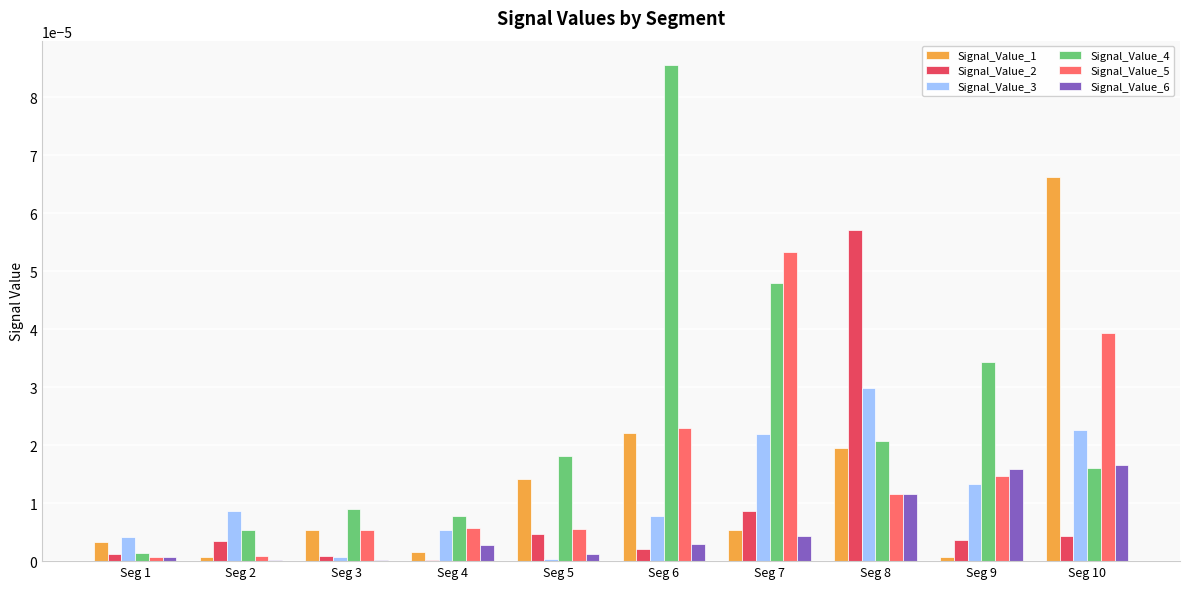

Which series has the largest total across all categories?

Signal_Value_4